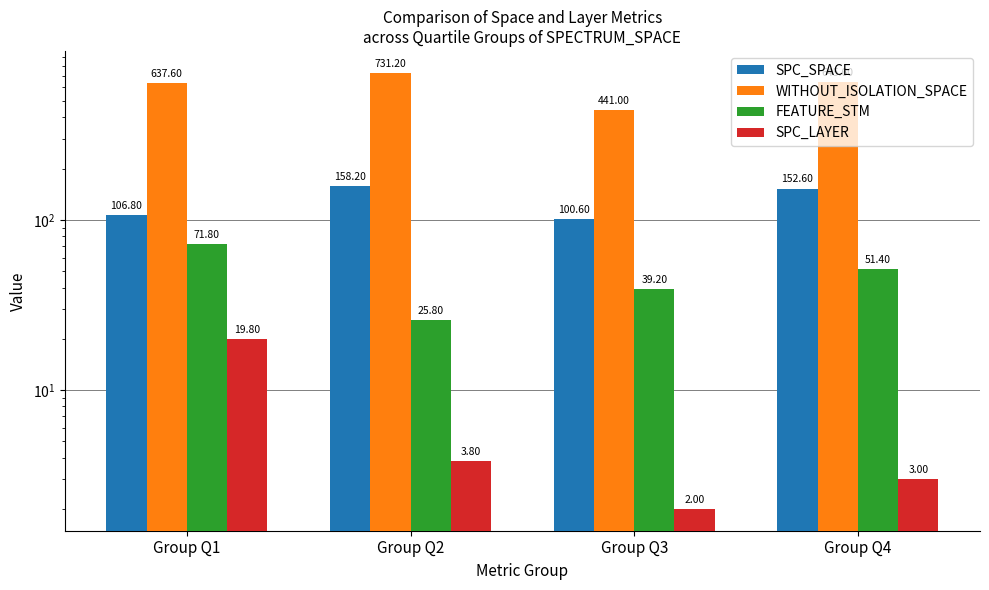

List the series in order of their peak value, lowest first.

SPC_LAYER, FEATURE_STM, SPC_SPACE, WITHOUT_ISOLATION_SPACE